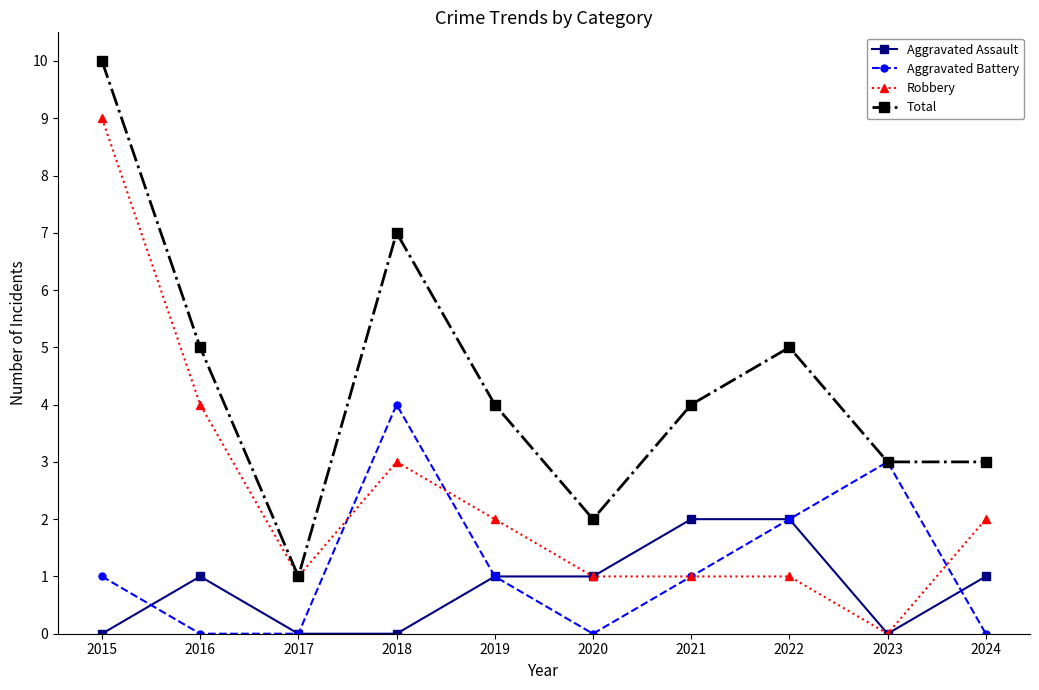

True or false: Total and Aggravated Assault intersect in this chart.

False